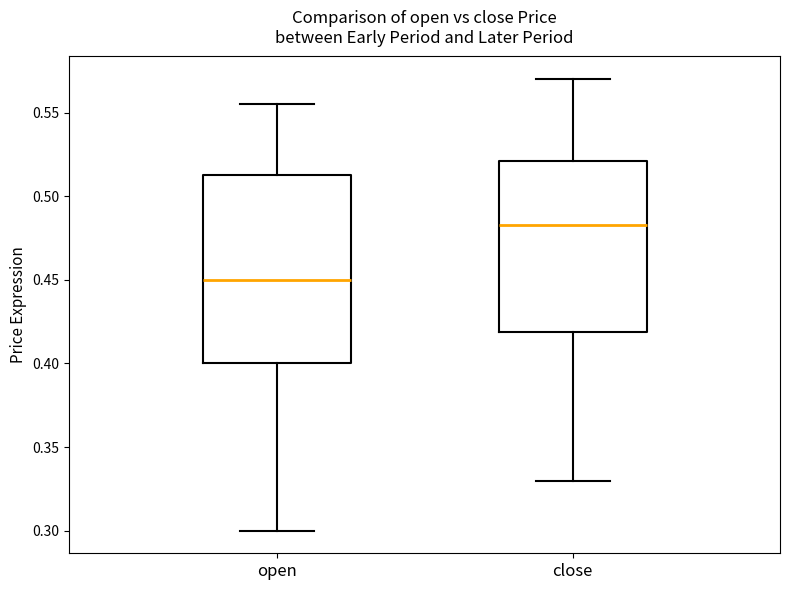

Reading left to right, read every box against the y-axis: the position of its median line, the range the box covers, and the ends of its whiskers. The values are not printed on the chart, so give them approximately, as read against the axis.

open: median 0.450, box 0.400 to 0.515, whiskers 0.300 to 0.555
close: median 0.485, box 0.420 to 0.520, whiskers 0.330 to 0.570